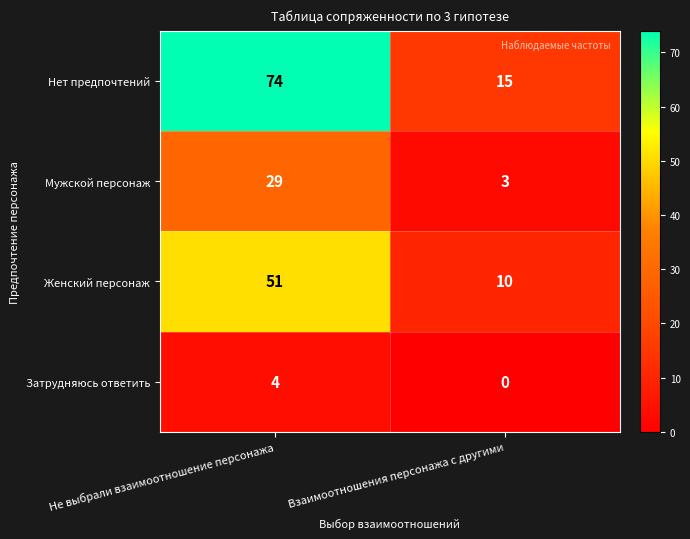

The Затрудняюсь ответить series shows 0 at Взаимоотношения персонажа с другими. True or false?

True